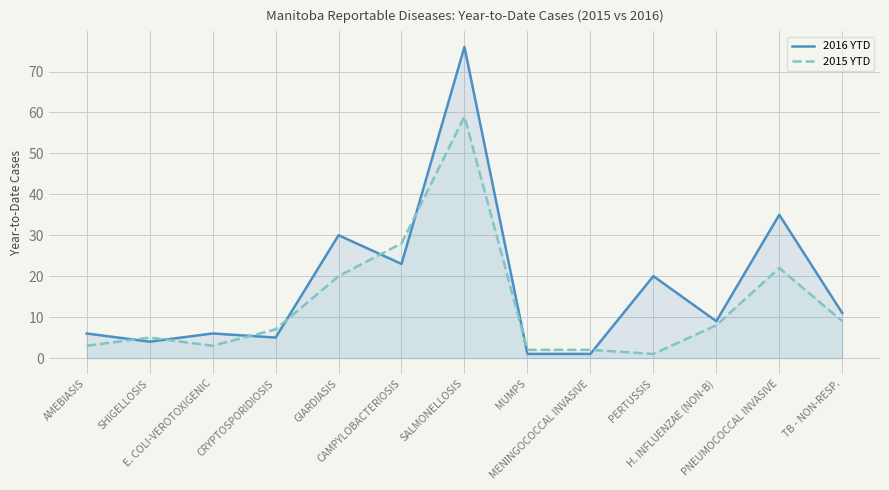

Which series has the largest range (max minus min)?

2016 YTD